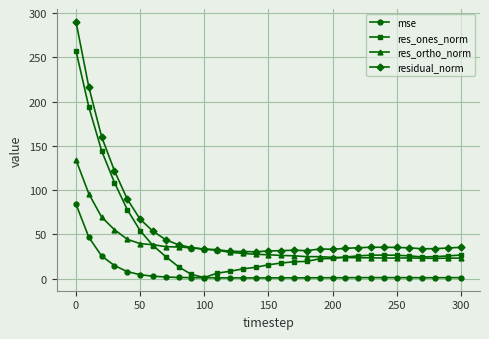

True or false: residual_norm and res_ones_norm cross at least once.

False